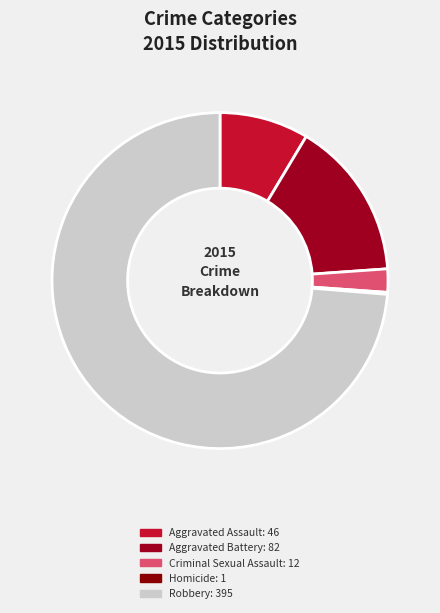

Is there a majority slice in this chart?

Yes